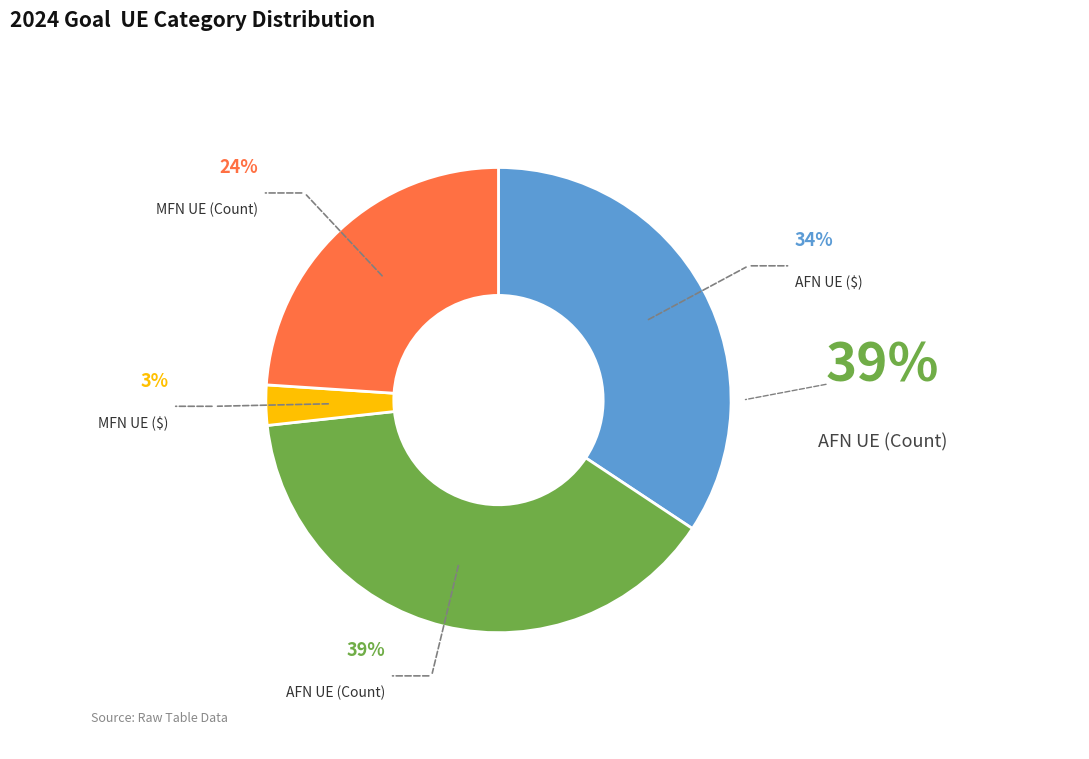

To the nearest percent, what portion does MFN UE (Count) represent?

24%